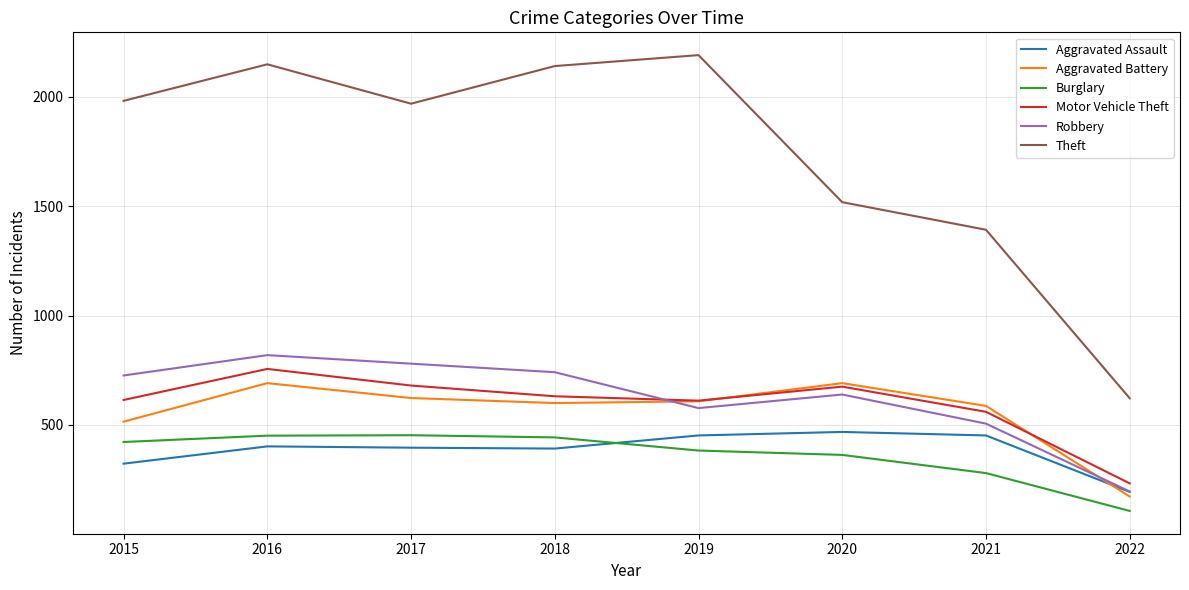

True or false: Aggravated Assault and Burglary intersect in this chart.

True